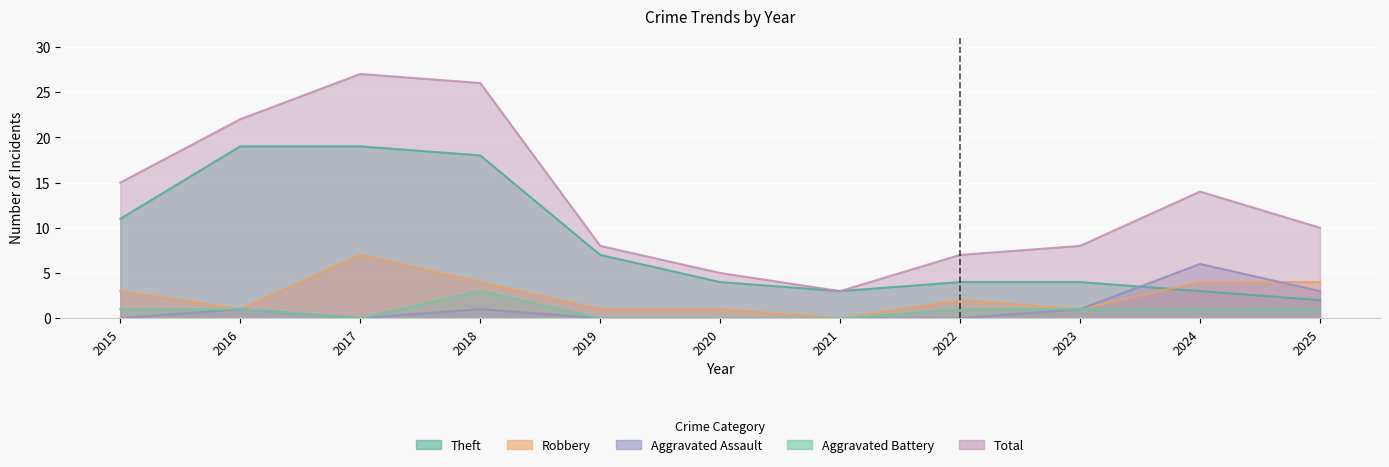

True or false: Theft and Aggravated Battery intersect in this chart.

False